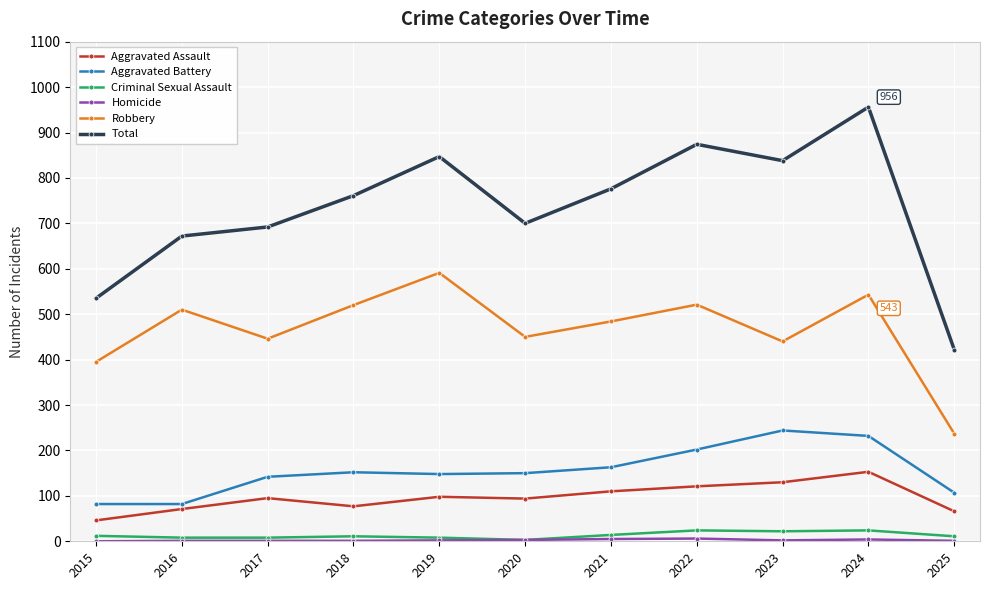

True or false: Aggravated Battery and Total cross at least once.

False